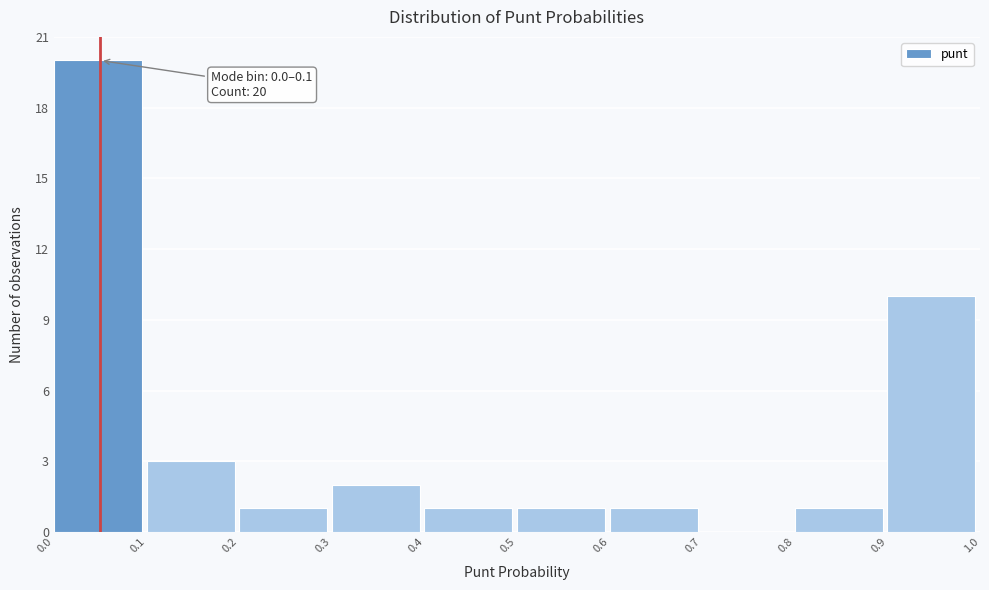

Over which range of the x-axis is the bar tallest?

0.0 to 0.1